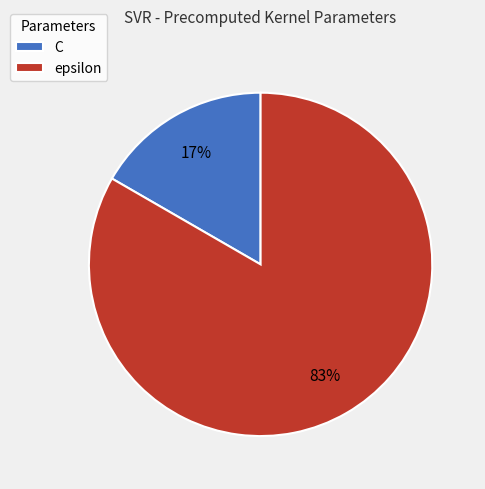

Is epsilon the majority of the pie?

Yes